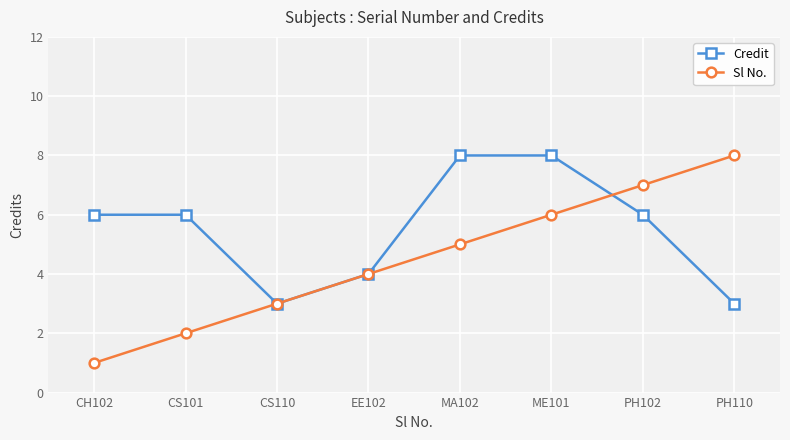

At which label is Sl No. closest to 4?

EE102